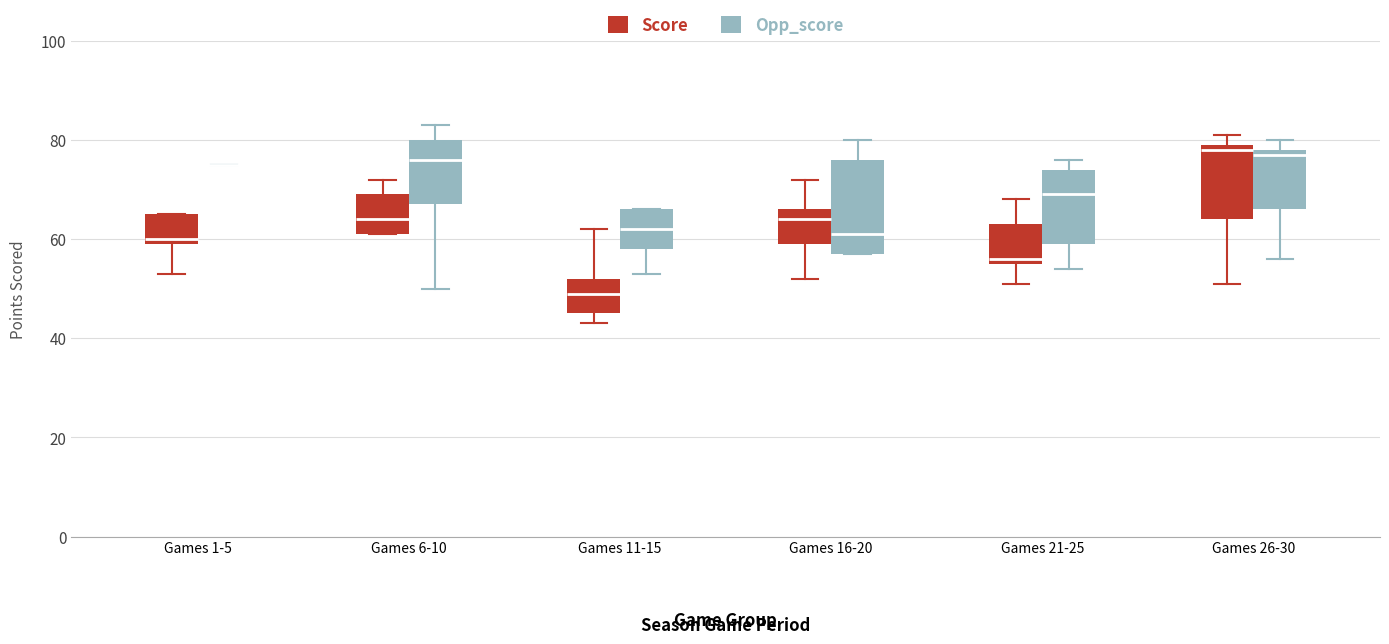

Where is the lower edge of the box for Games 26-30 (Opp_score) on the y-axis? The values are not printed on the chart, so give them approximately, as read against the axis.

66